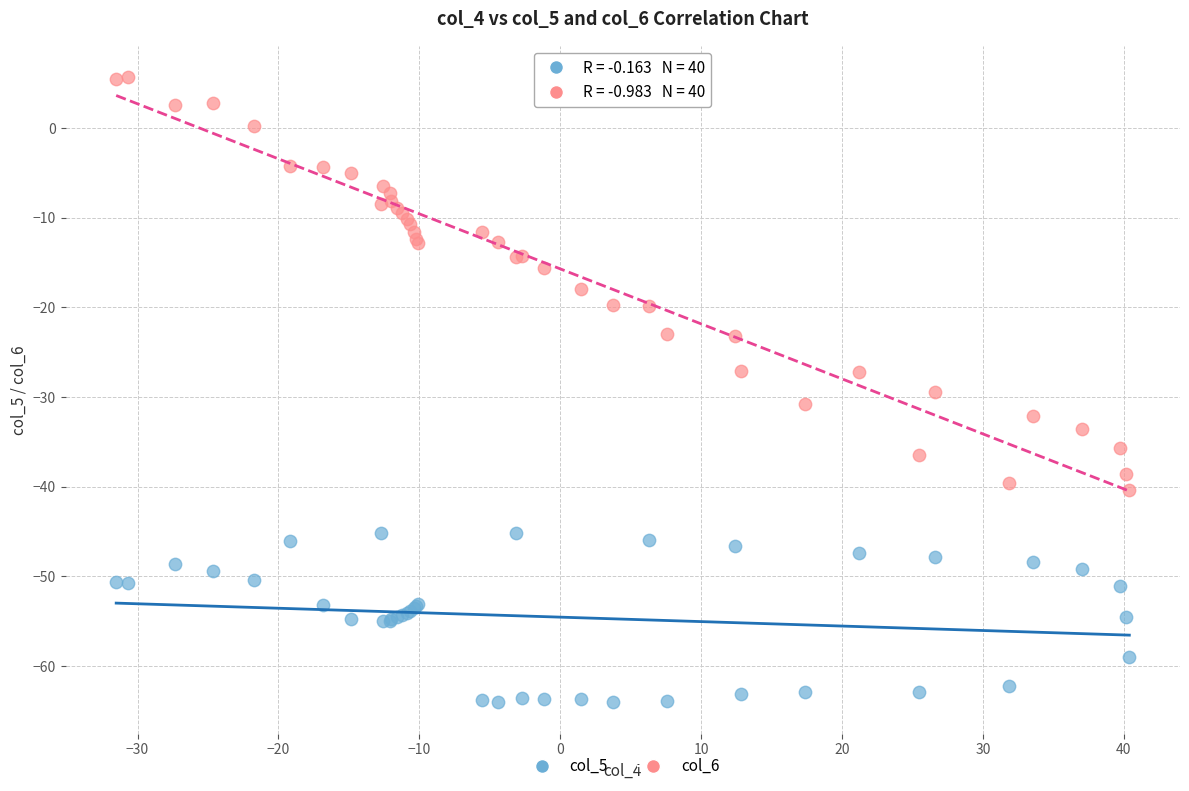

What are all the series names shown in the legend?

col_5, col_6